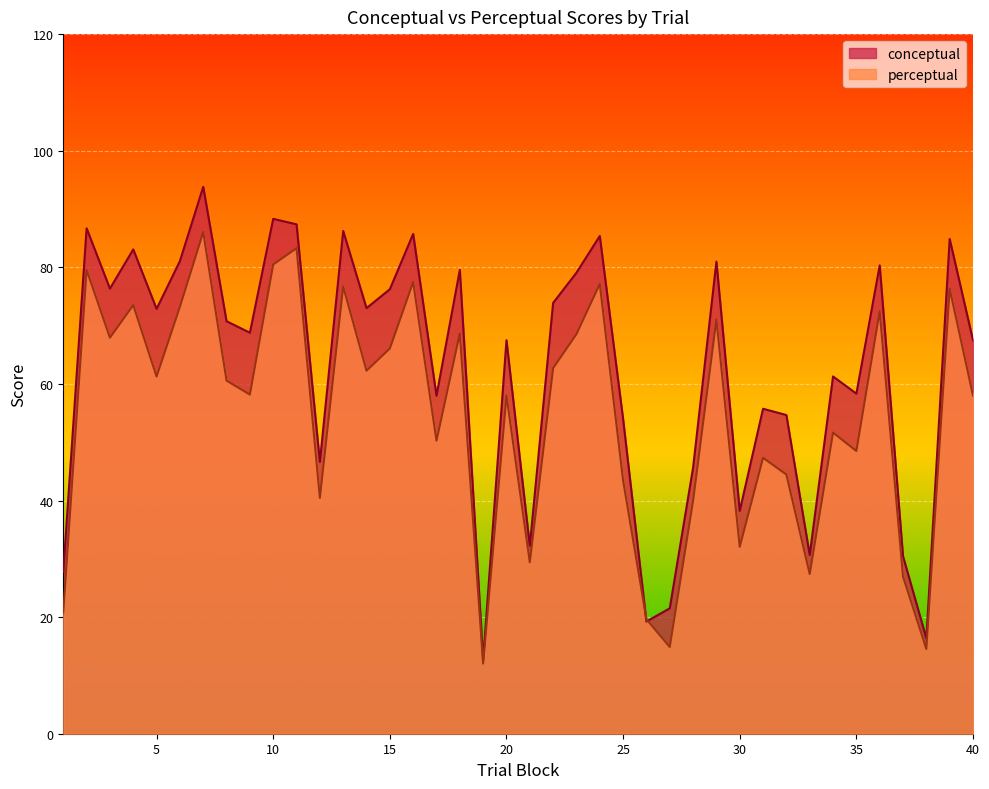

What is the average value of the conceptual series?

62.3